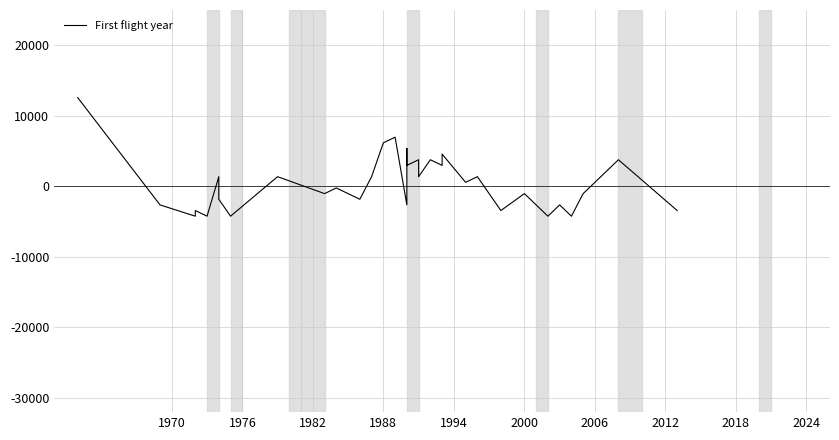

What is the minimum value shown in the chart?

-4225.6